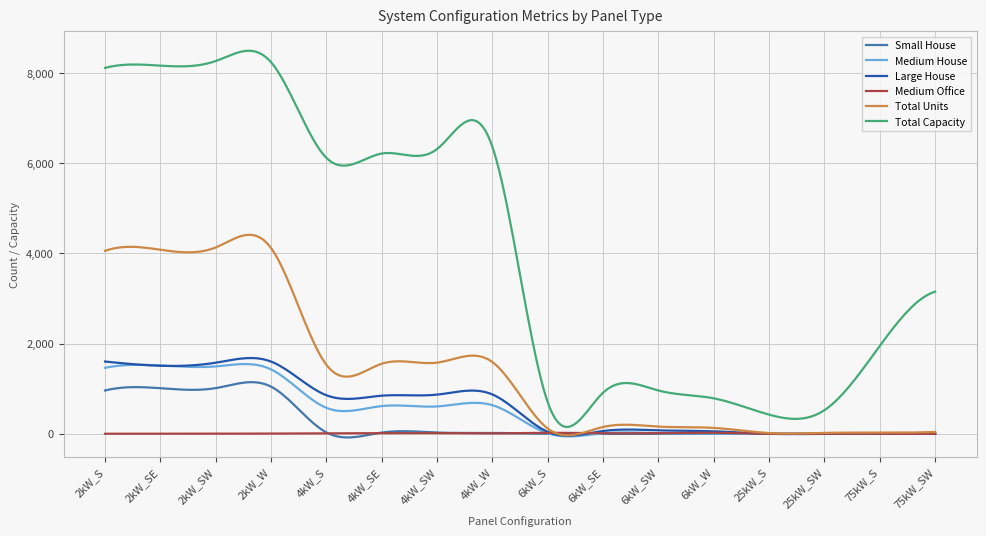

Which series has the largest total across all categories?

Total Capacity